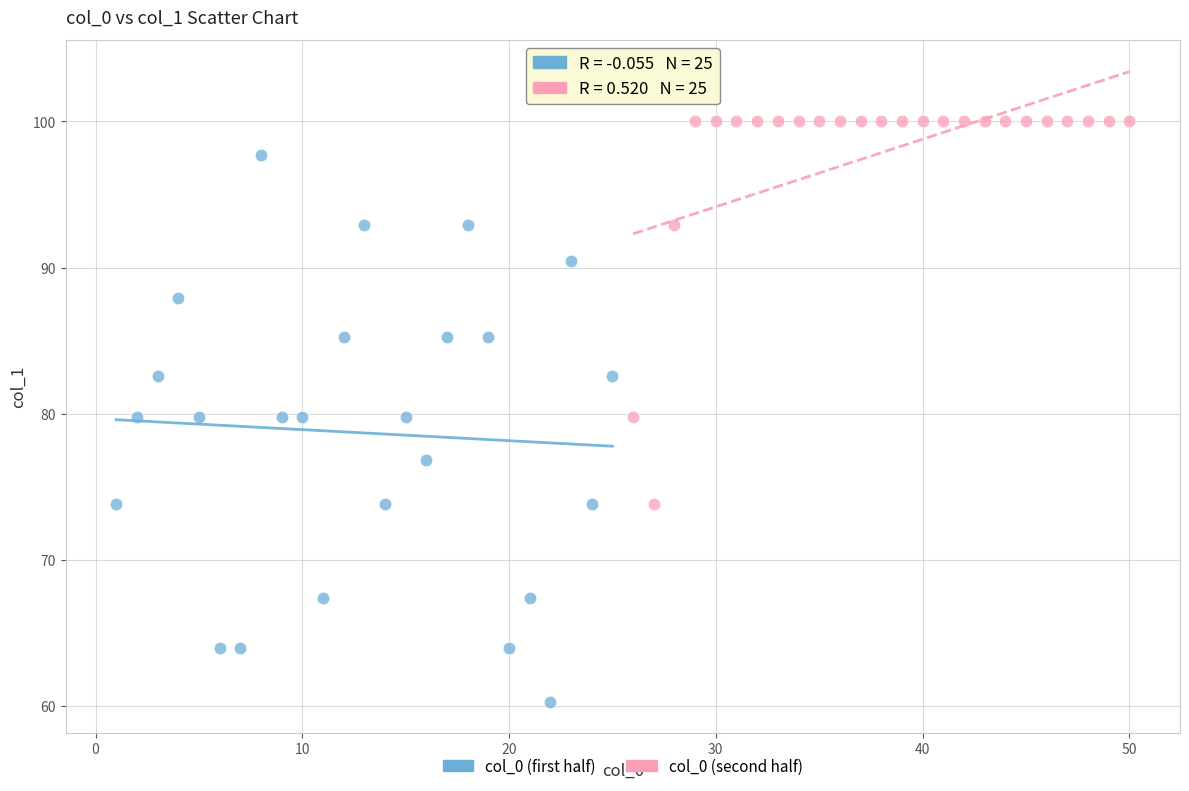

What are all the series names shown in the legend?

col_0 (first half), col_0 (second half)